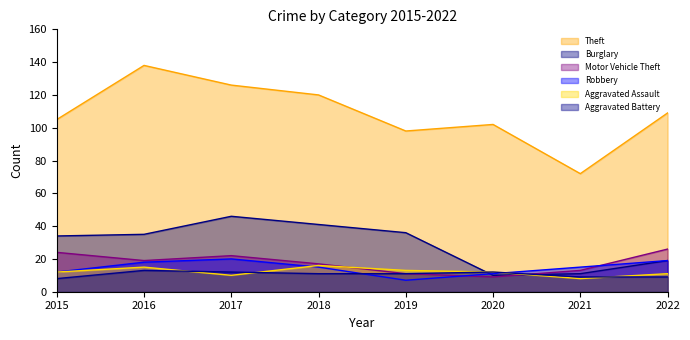

Is it true that Motor Vehicle Theft equals 17 at 2018?

True